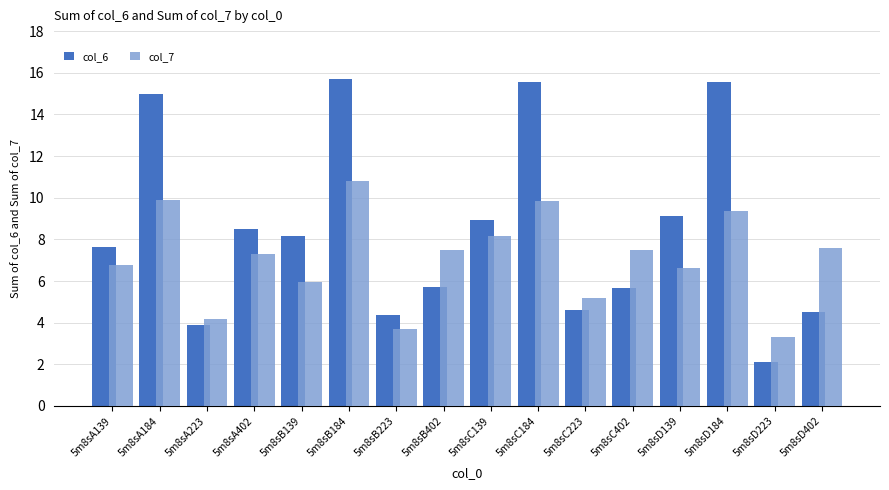

List the series in order of their overall mean, highest first.

col_6, col_7